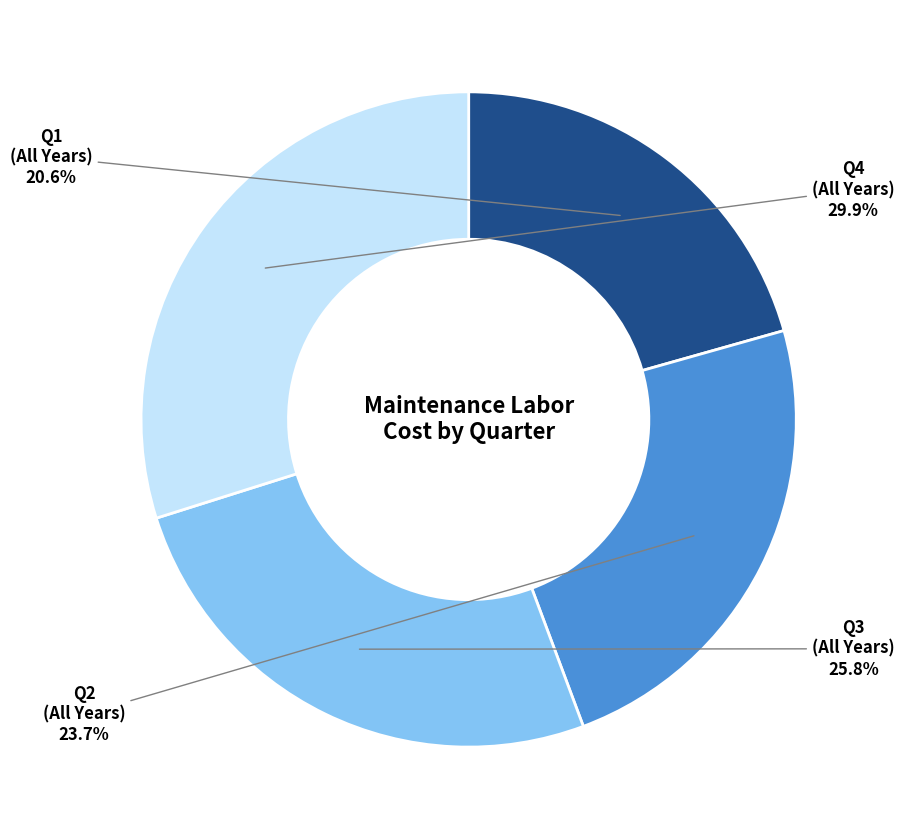

Is there any slice that represents more than half of the pie?

No